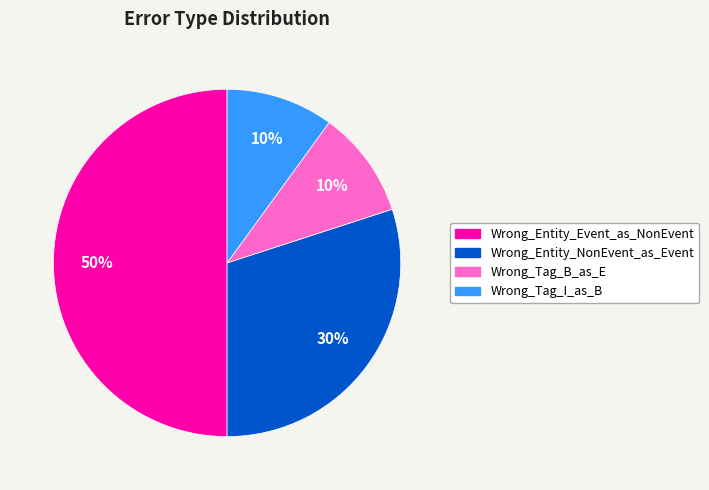

Is Wrong_Entity_NonEvent_as_Event the majority of the pie?

No